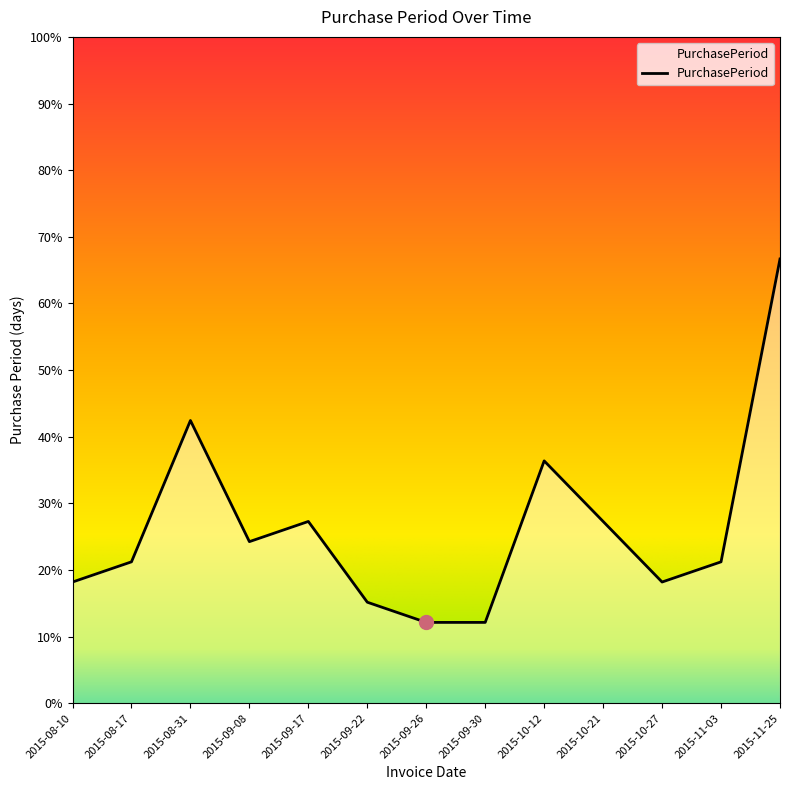

Rank the categories by value from lowest to highest.

2015-09-26, 2015-09-30, 2015-09-22, 2015-08-10, 2015-10-27, 2015-08-17, 2015-11-03, 2015-09-08, 2015-09-17, 2015-10-21, 2015-10-12, 2015-08-31, 2015-11-25